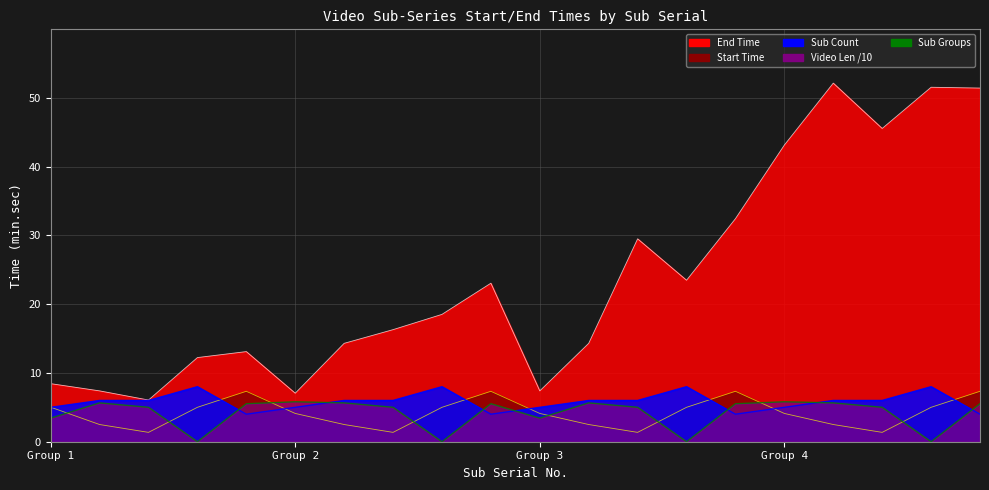

What is the difference between the highest and lowest values at 7?

11.8